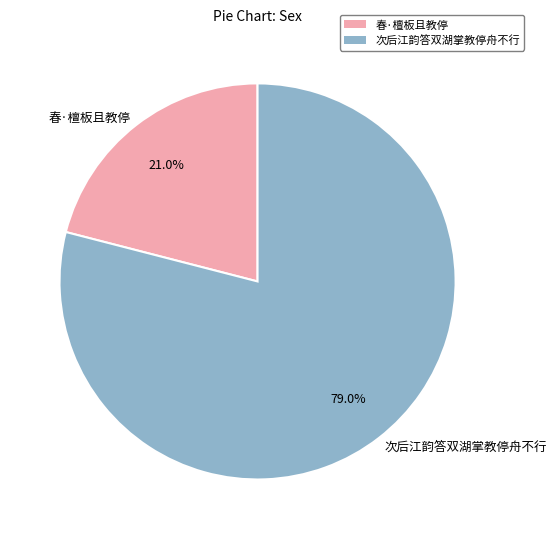

How much of the chart is everything except 次后江韵答双湖掌教停舟不行?

21.0%